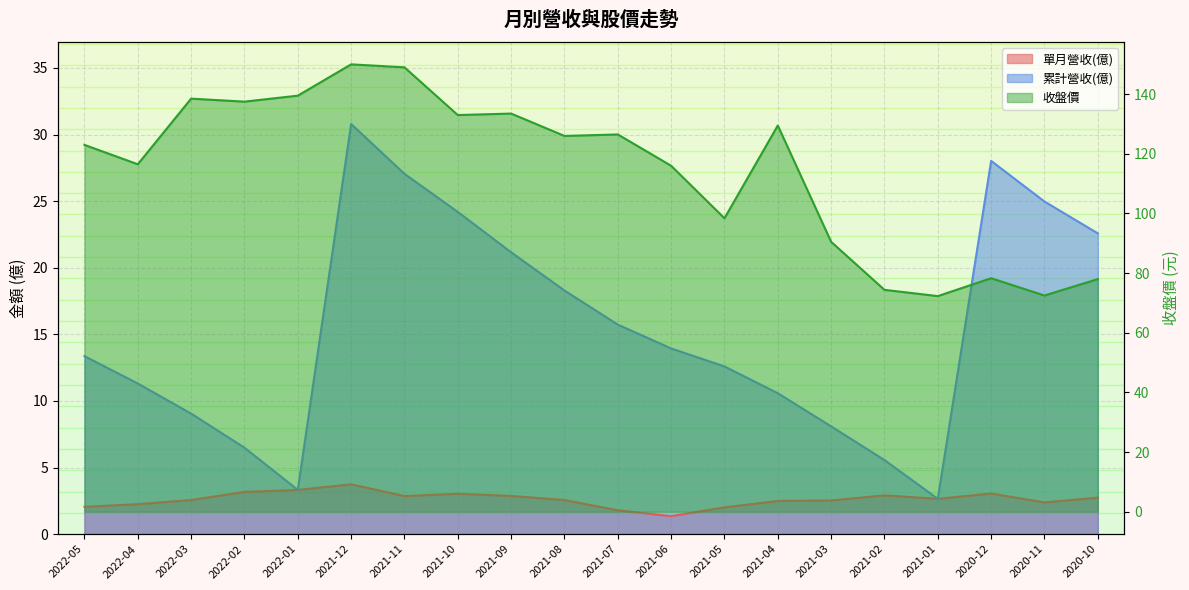

How many series are shown in this chart?

3